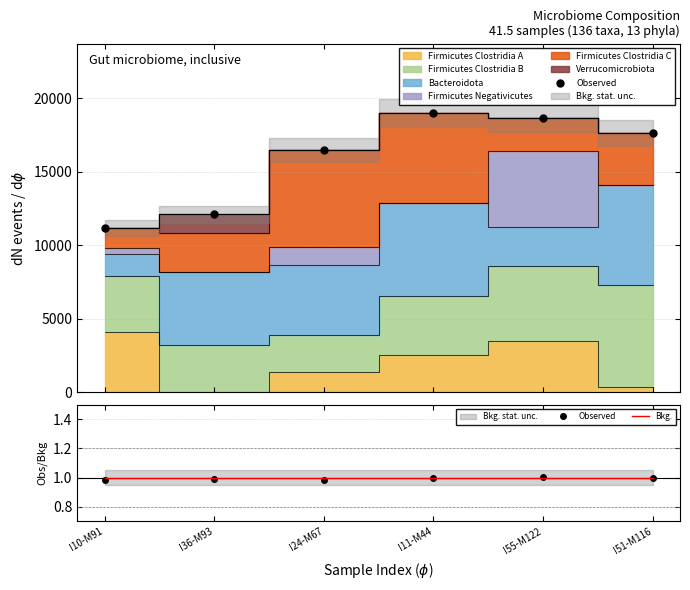

Is this an area chart (filled region under the line)?

No